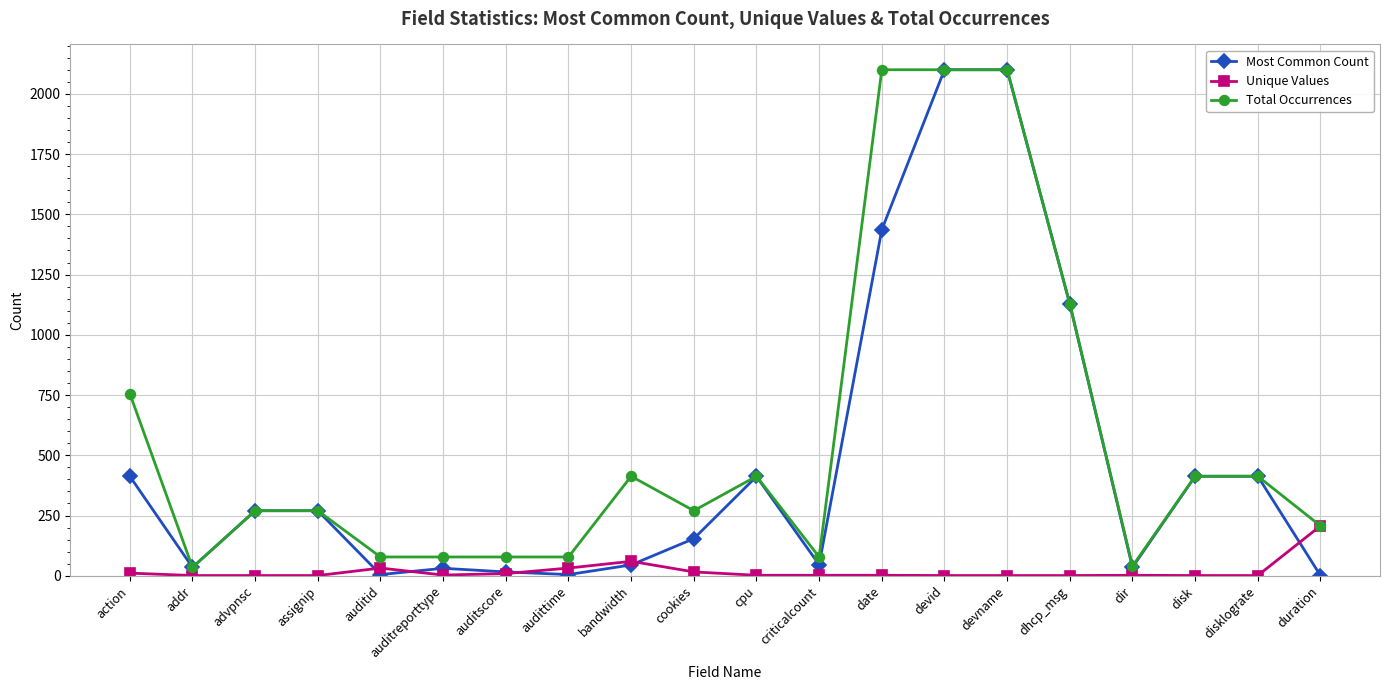

True or false: Unique Values has a value of 1 at dhcp_msg.

True